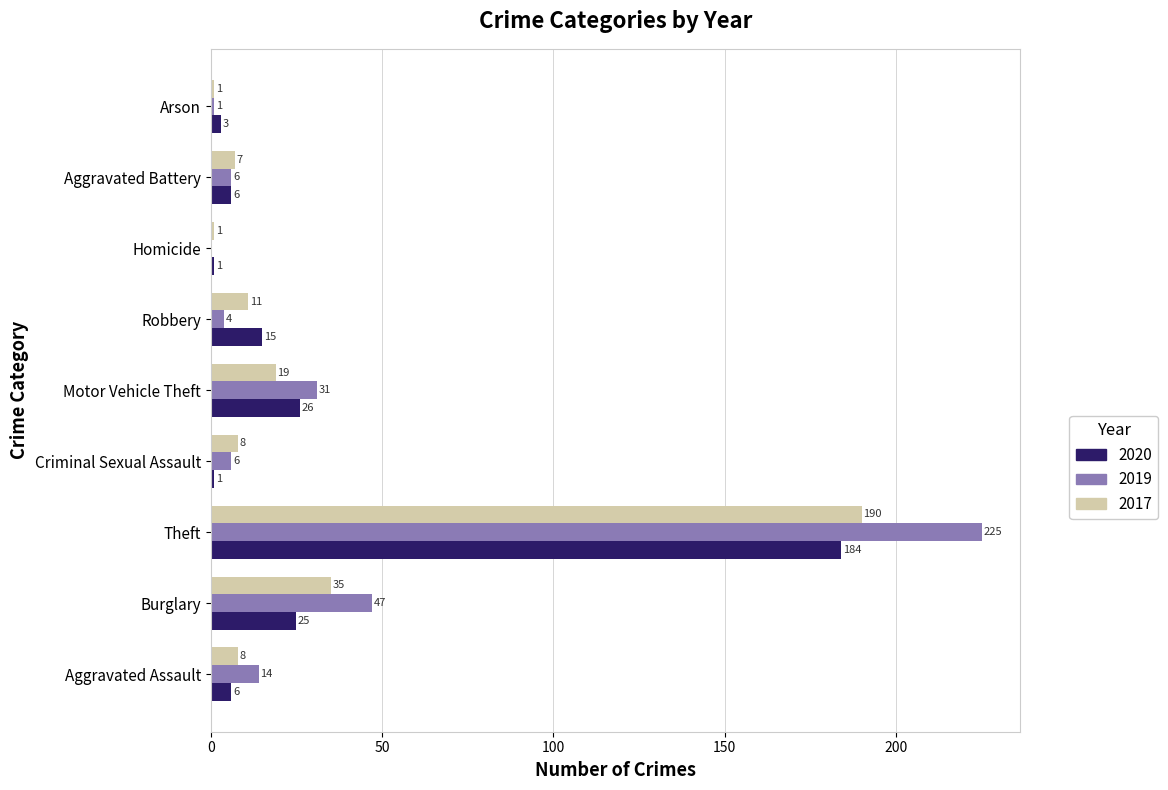

Count the number of categories in the chart.

9